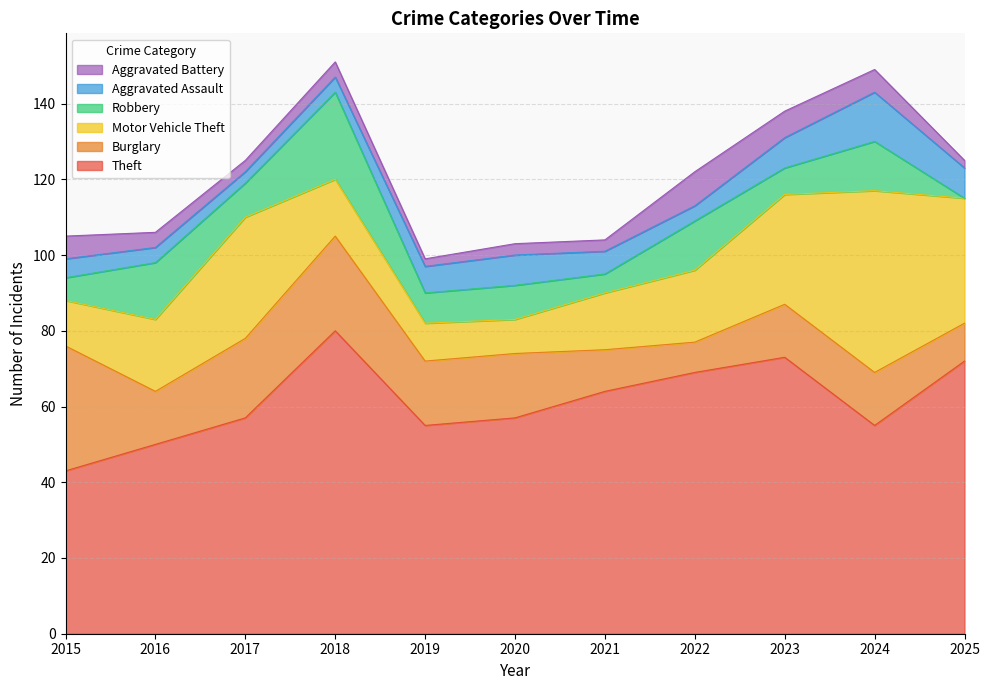

In Motor Vehicle Theft, how many points are lower than both neighbors (excluding endpoints)?

1